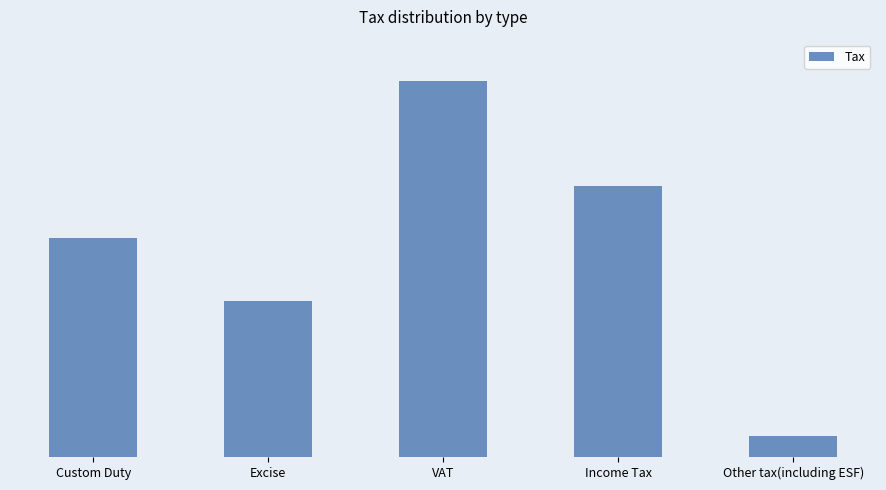

What is the difference between the maximum and second lowest values?

21